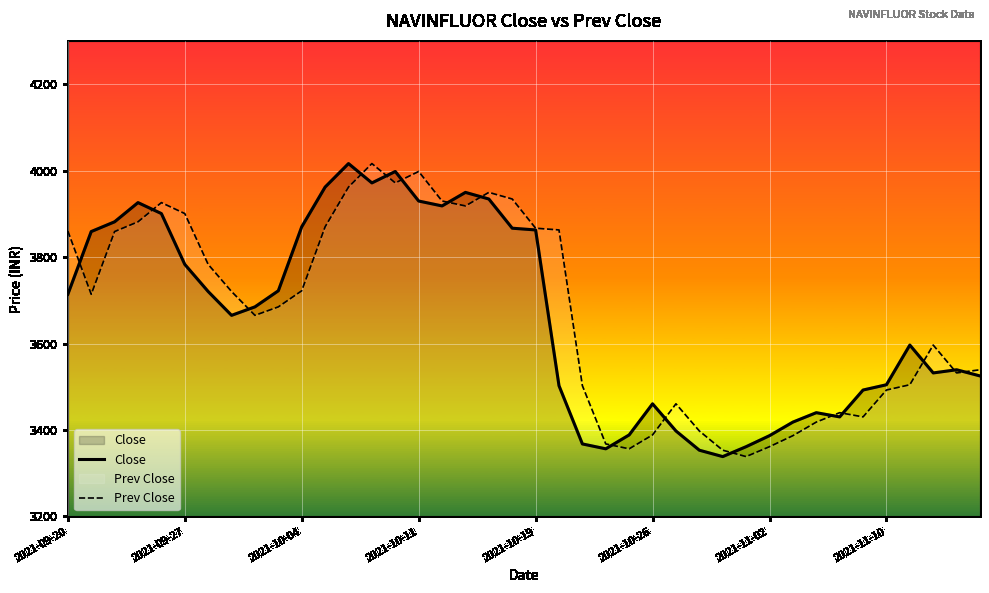

True or false: Prev Close has more than 1 interior local peaks.

True